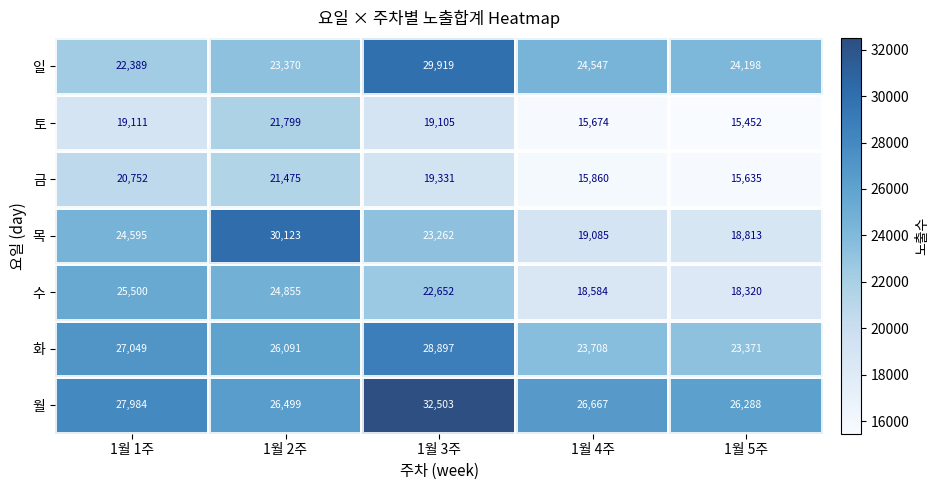

At how many categories does at least one series exceed 24139?

5